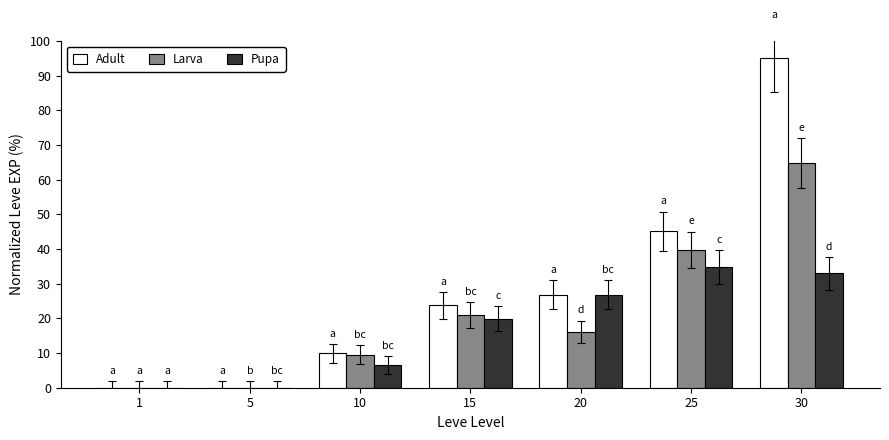

Is the value of Adult at 5 greater than the value of Larva at 20?

No